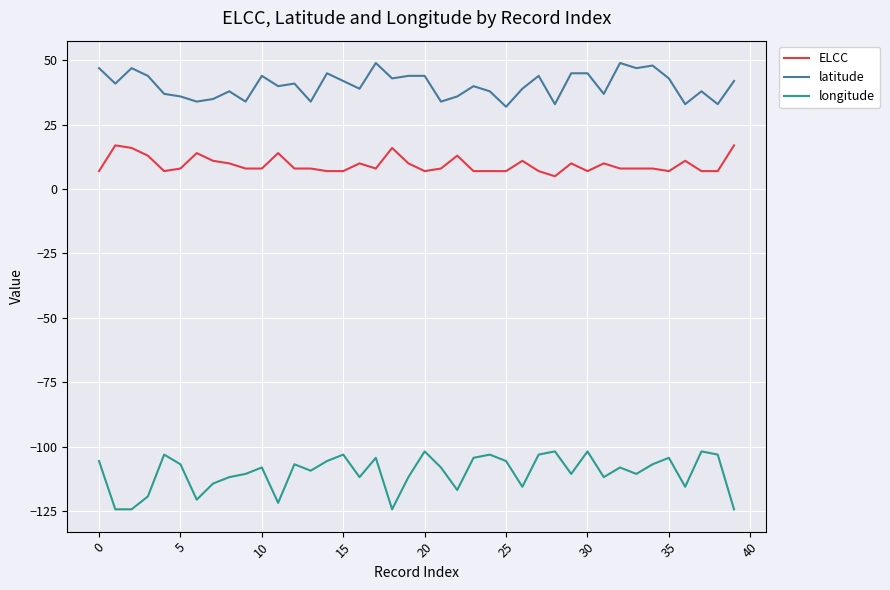

What is the difference between the maximum and minimum values in the longitude series?

22.5